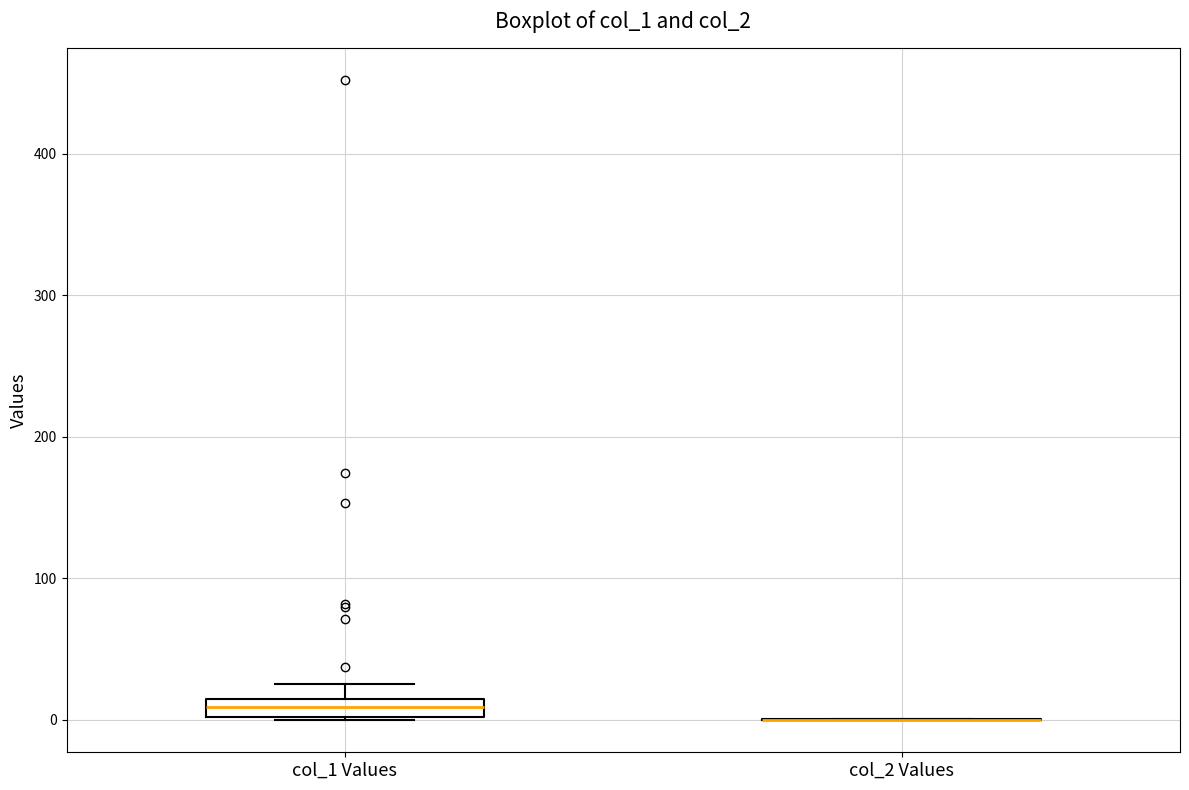

Comparing the boxes themselves (not the whiskers), which one is the tallest?

col_1 Values